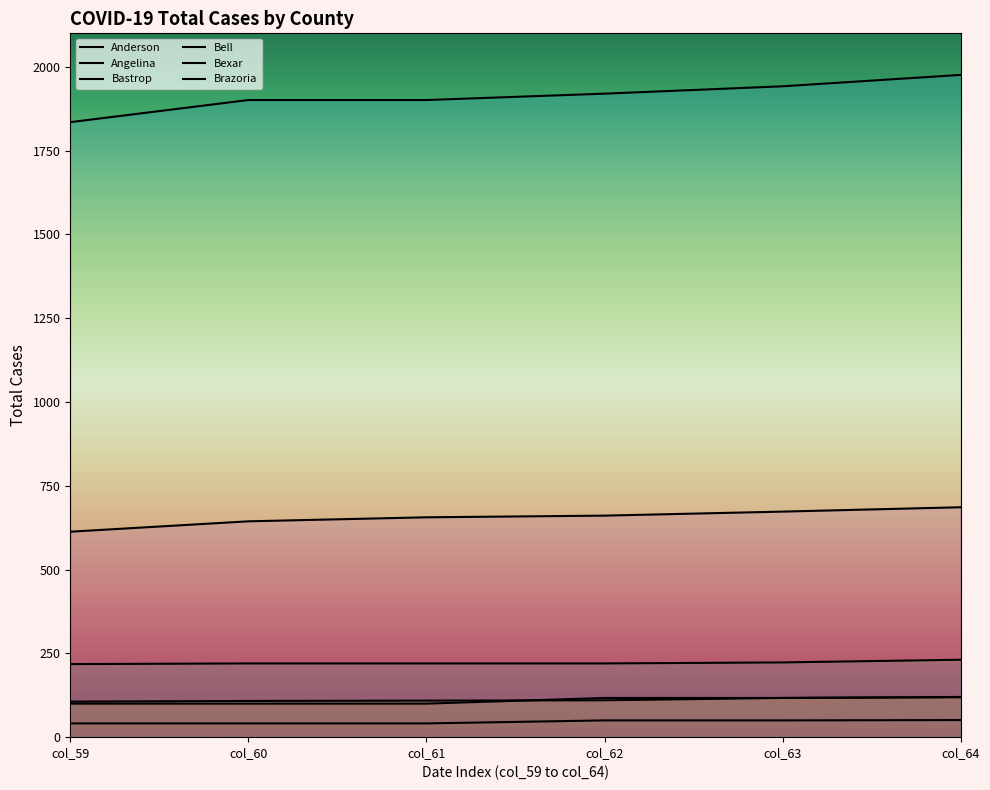

How many lines are shown in the chart?

6